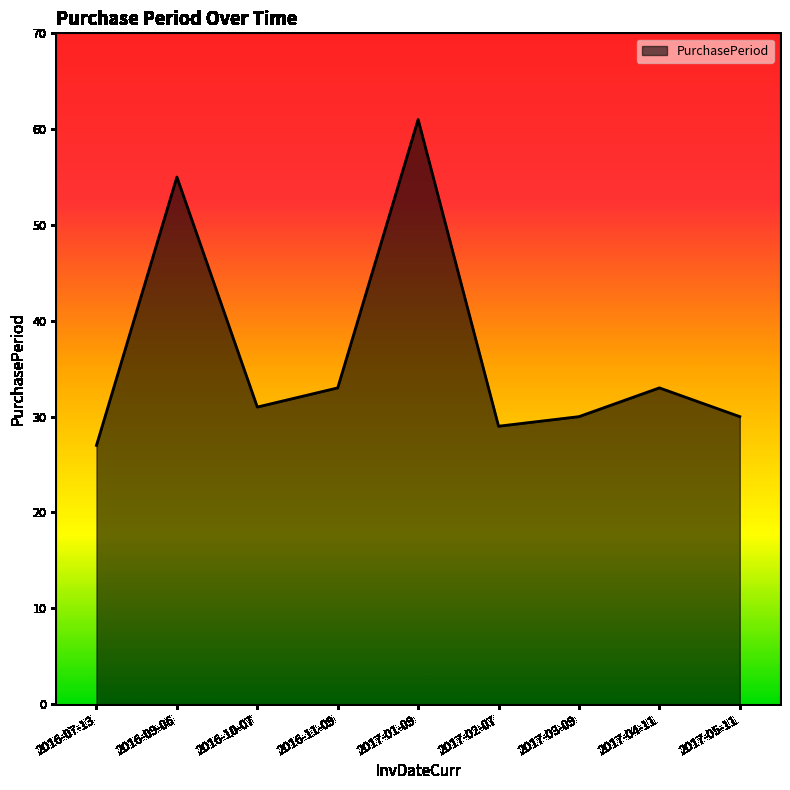

What position from the right is 2016-09-06?

8